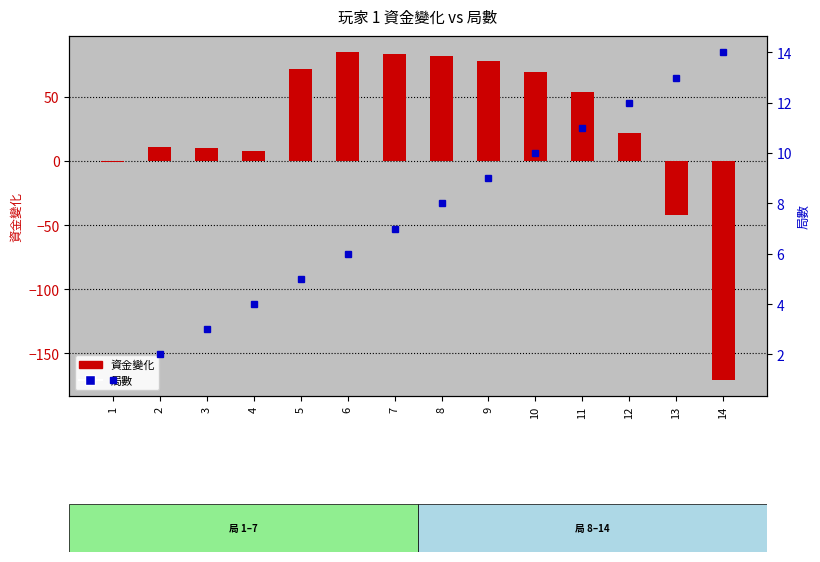

At which label is 資金變化 closest to -42?

13